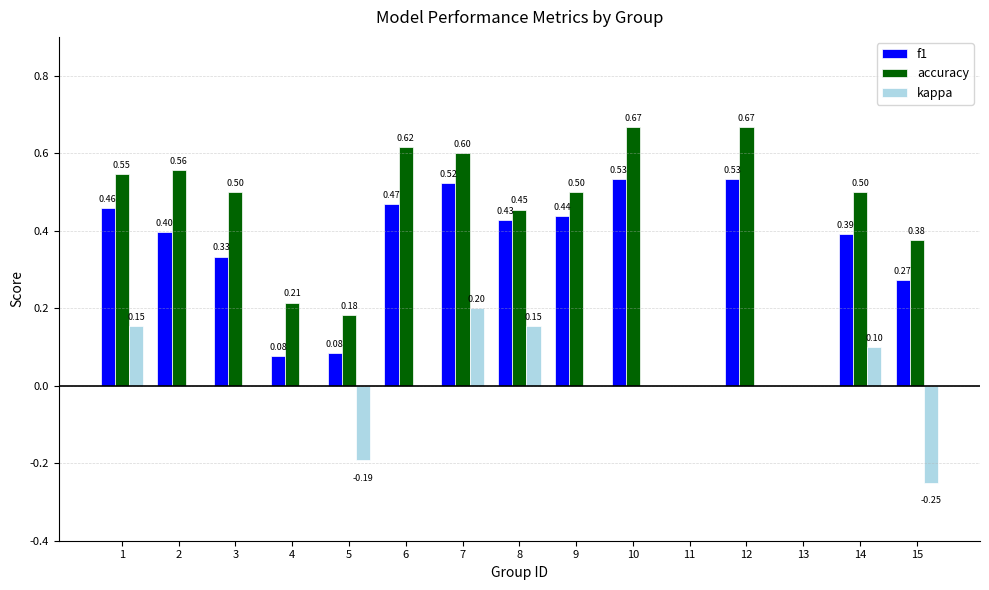

What is the sum of all accuracy values?

6.4